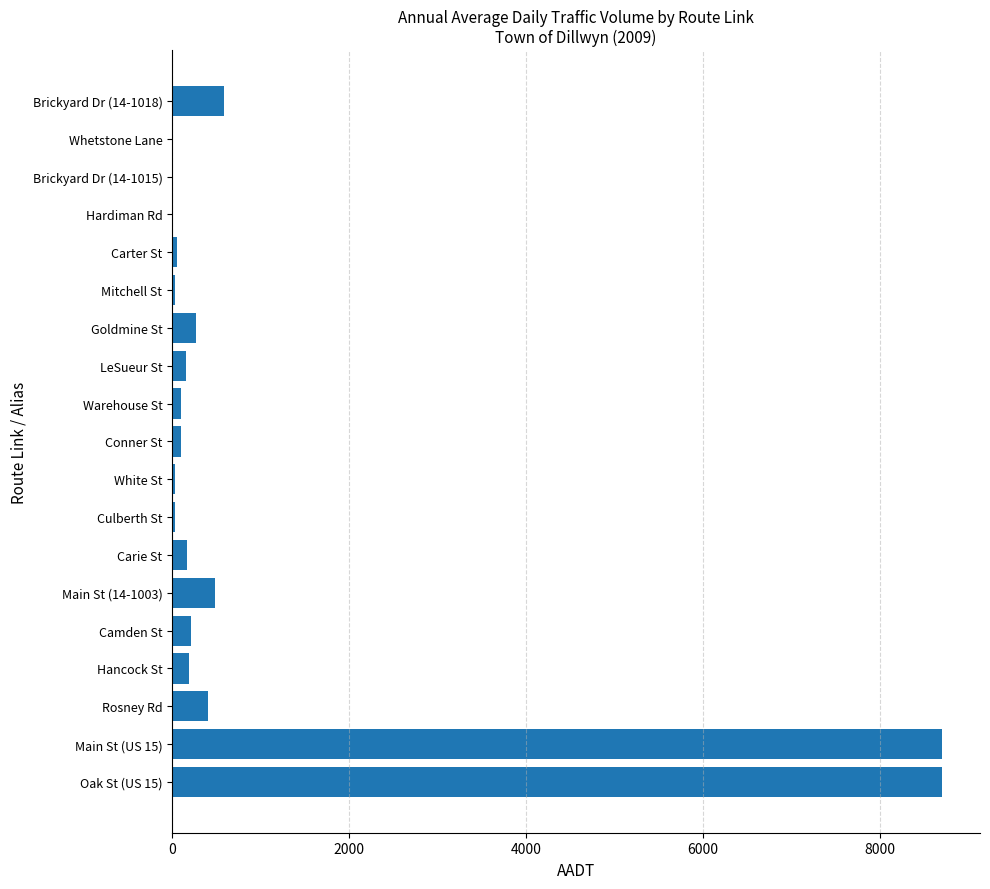

True or false: the data shows 190 at Hancock St.

True